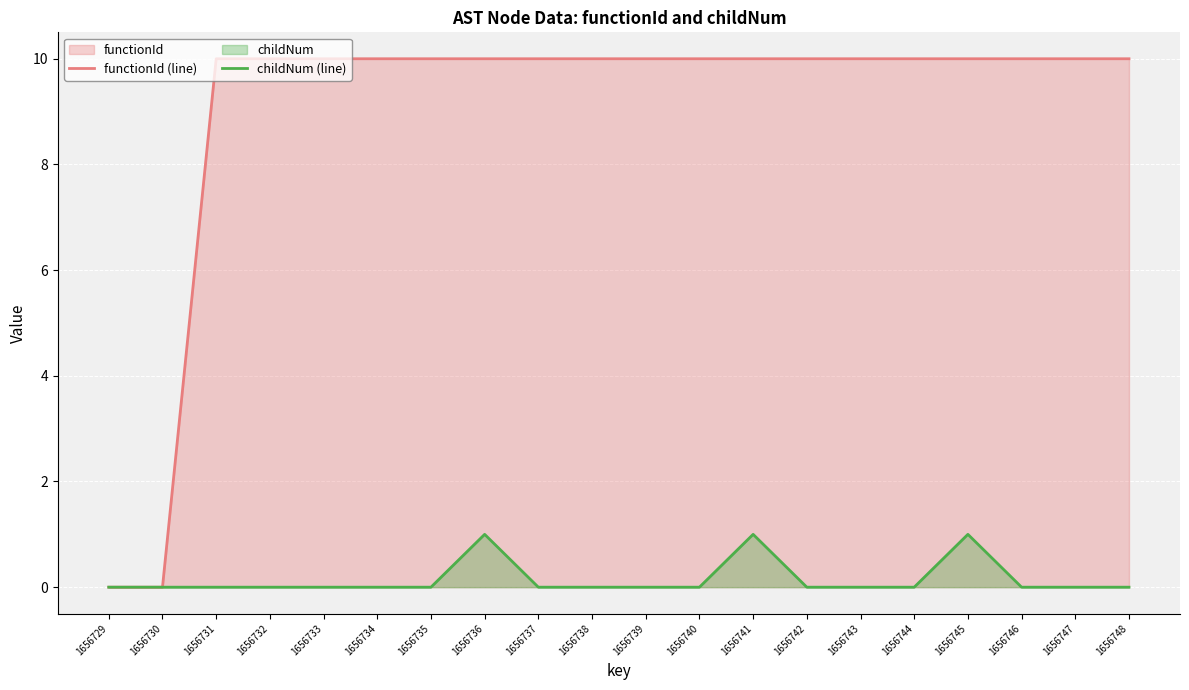

Rank the series at 1656742 from lowest to highest value.

childNum (line), functionId (line)